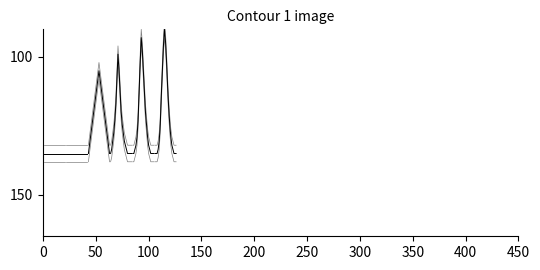

At how many categories does at least one series exceed 131?

11